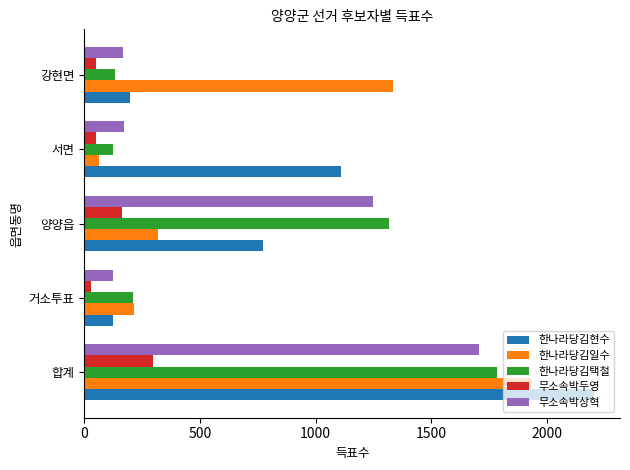

What are all the series names shown in the legend?

한나라당김현수, 한나라당김일수, 한나라당김택철, 무소속박두영, 무소속박상혁